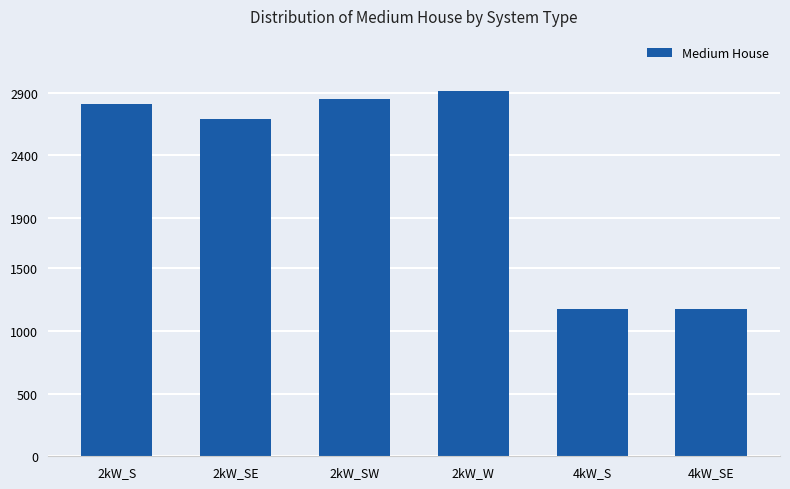

What is the greatest value displayed?

2916